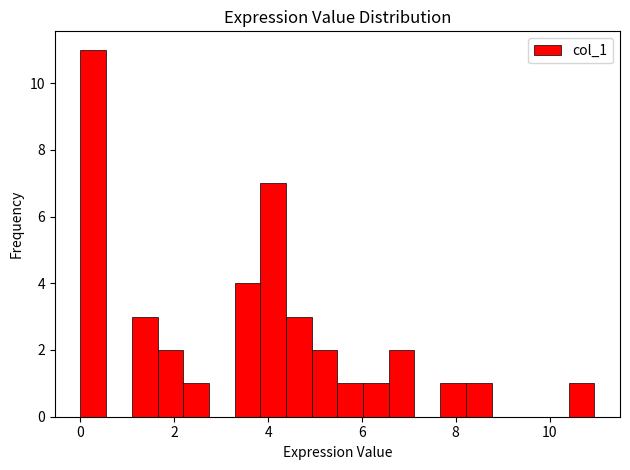

Read against the x-axis, roughly where is the centre of the tallest bar?

0.2